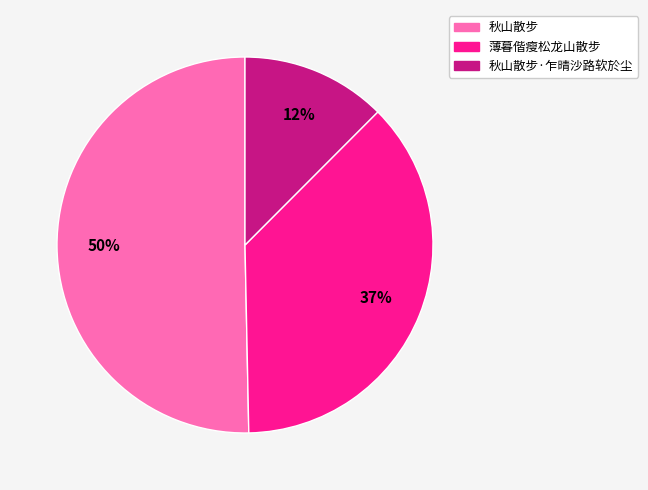

Count the number of slices in the pie.

3